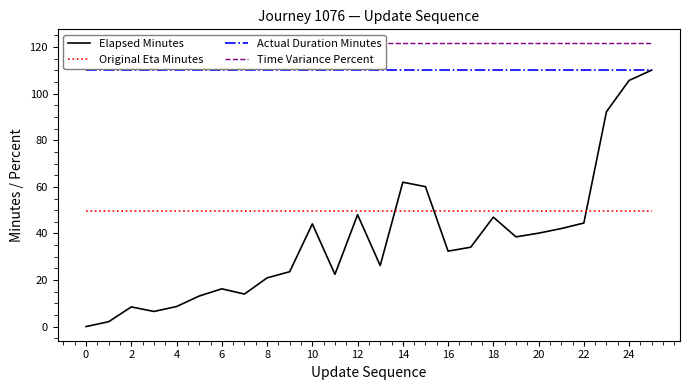

True or false: Actual Duration Minutes has a value of 110.1 at 18.

True